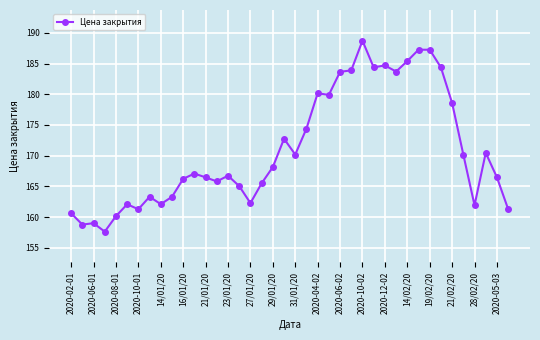

True or false: there are more than 2 points higher than both neighbors.

True